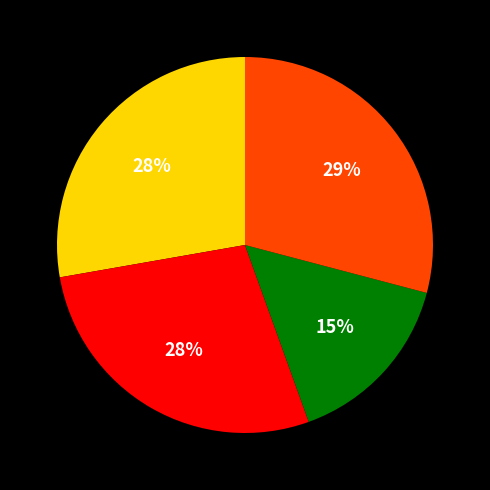

To the nearest percent, what is the average slice percentage?

25%